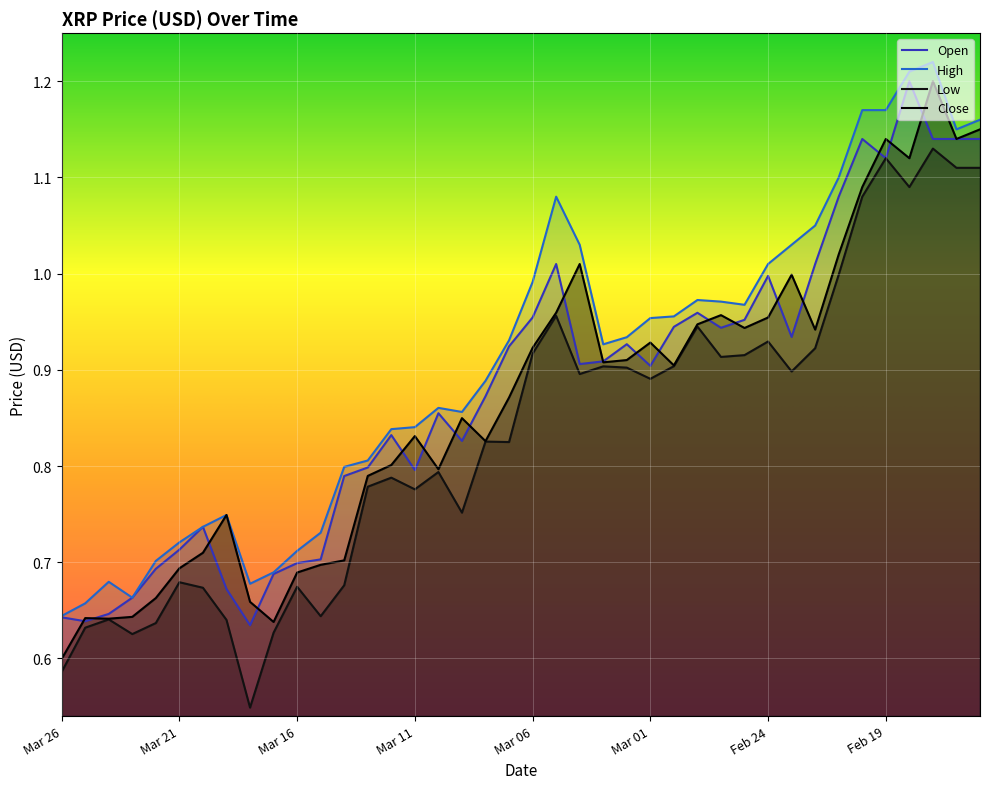

Which series has the widest spread of values?

Close